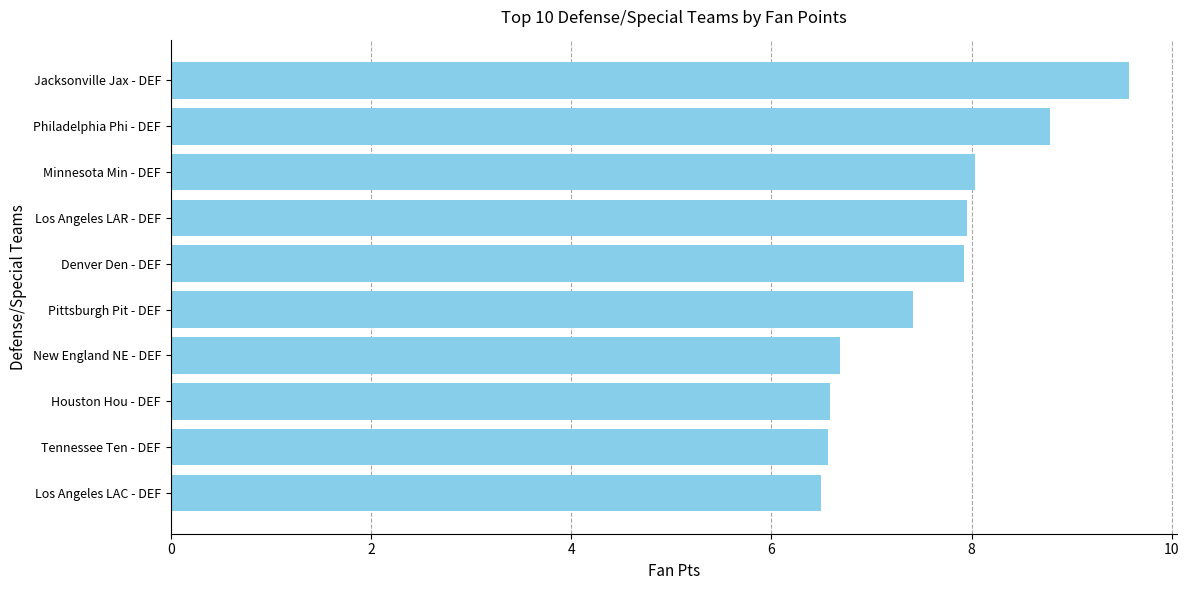

How many values are below 7?

4